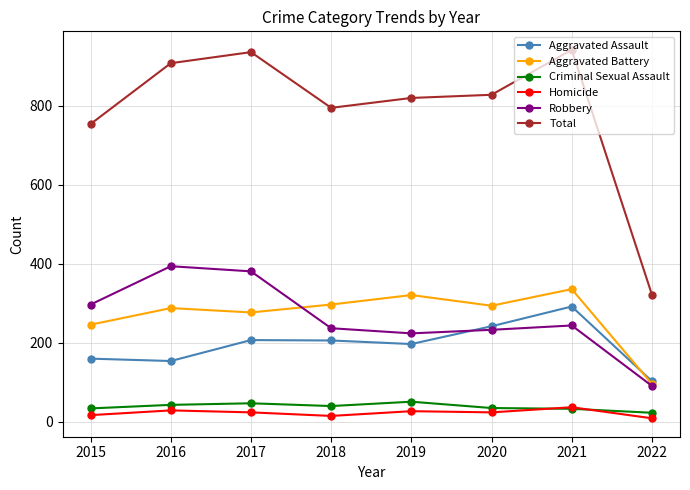

In Aggravated Assault, how many points are lower than both neighbors (excluding endpoints)?

2